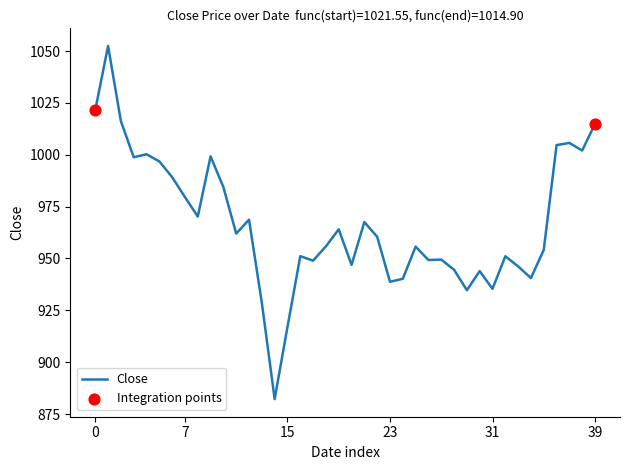

What is the minimum value shown in the chart?

882.2